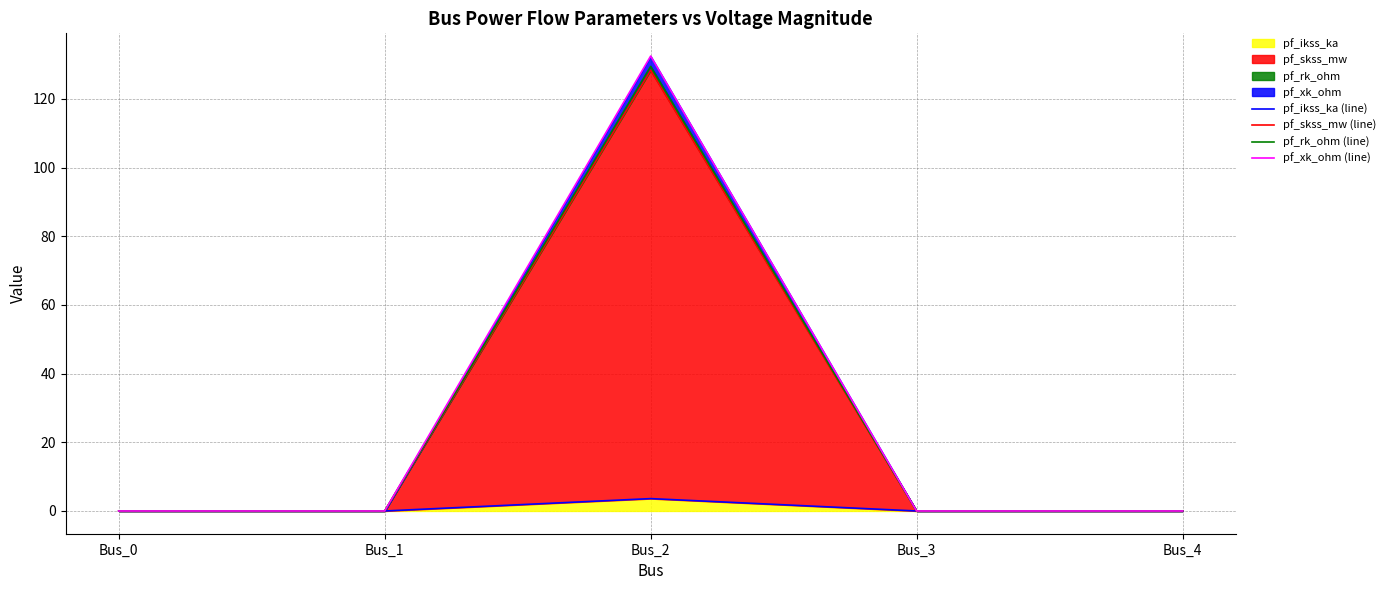

What is the average value of the pf_xk_ohm (line) series?

26.5